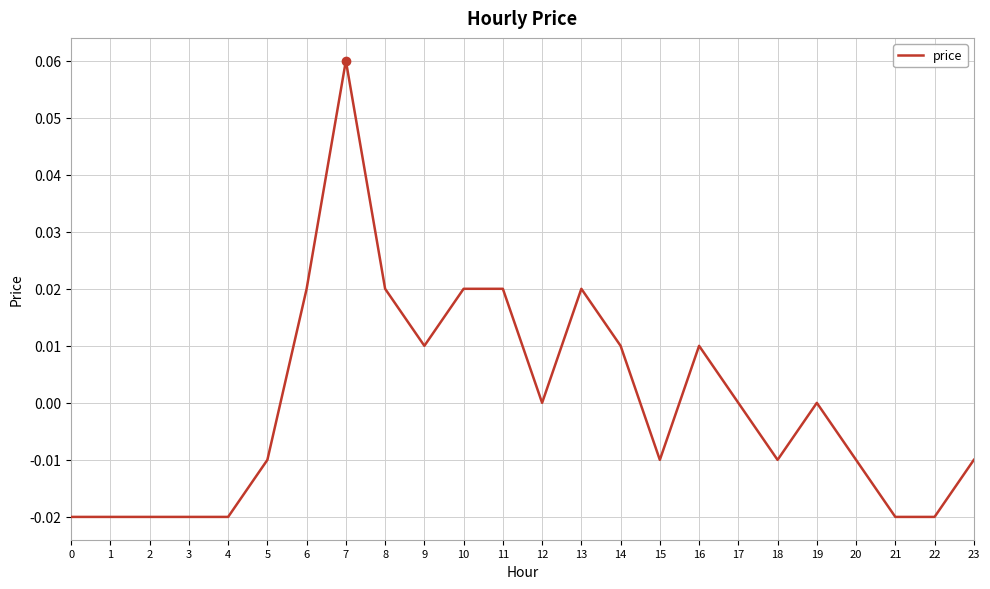

Does the chart have visible grid lines?

Yes